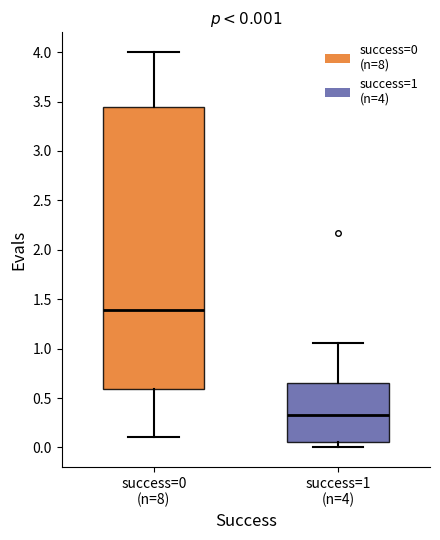

Which box has the lowest median line?

success=1 (n=4)